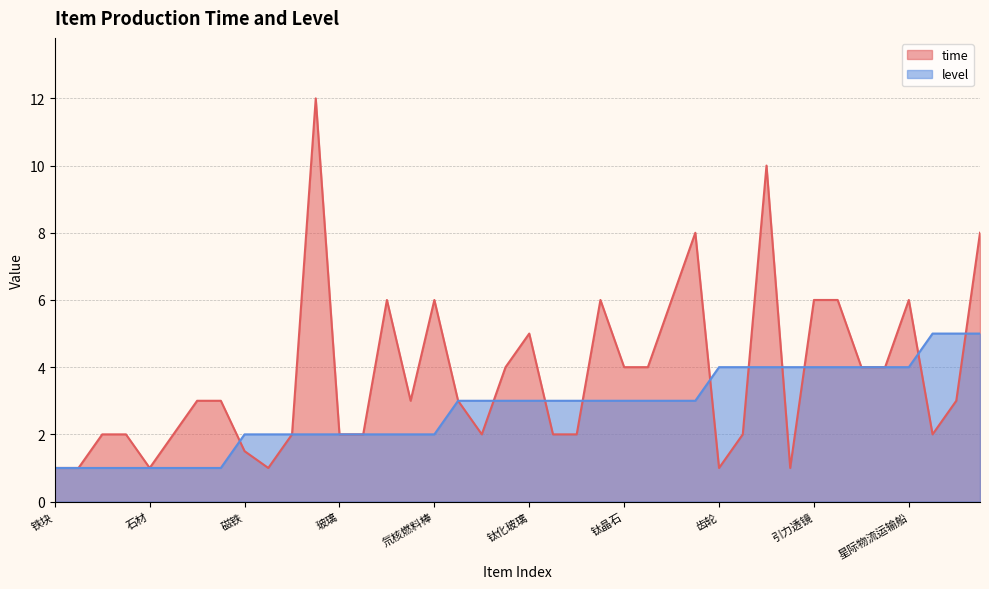

Which series has the largest total across all categories?

time